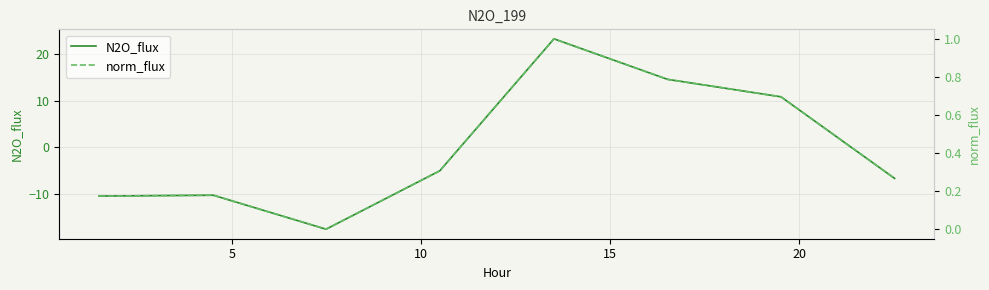

At how many categories does at least one series exceed 14?

2